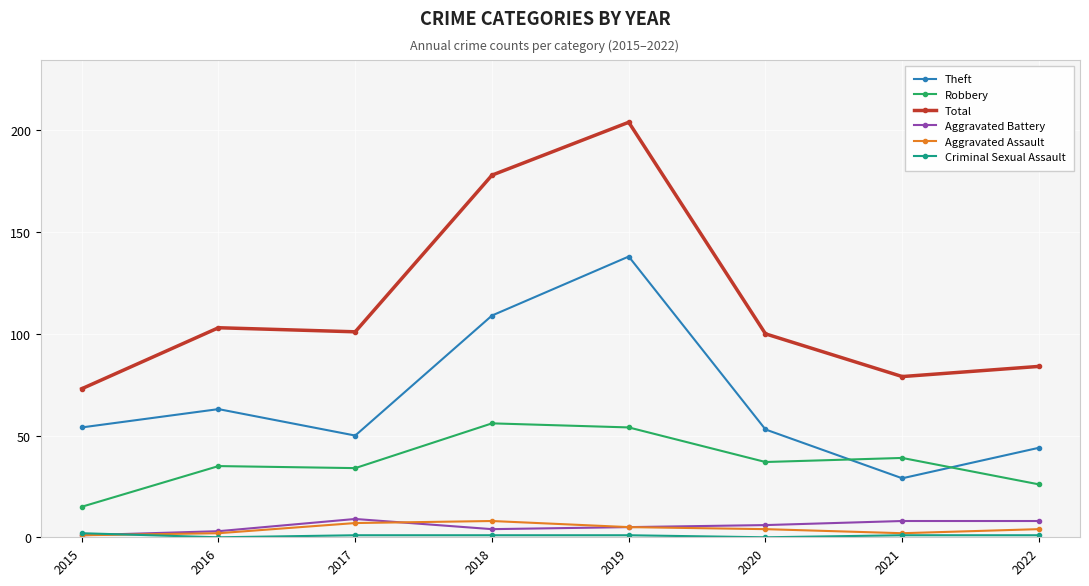

Which series has the largest range (max minus min)?

Total